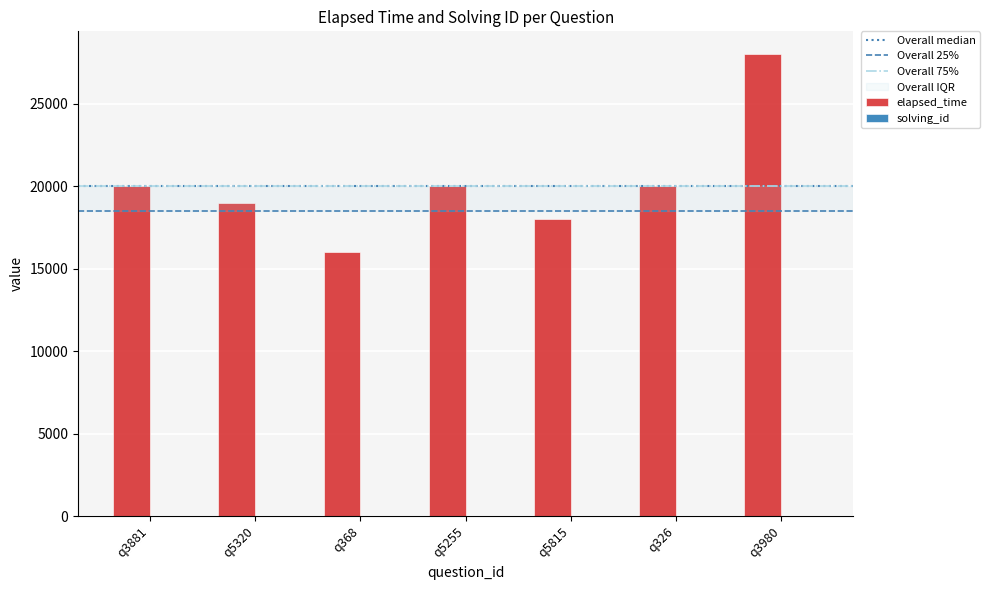

Which series has the largest total across all categories?

elapsed_time